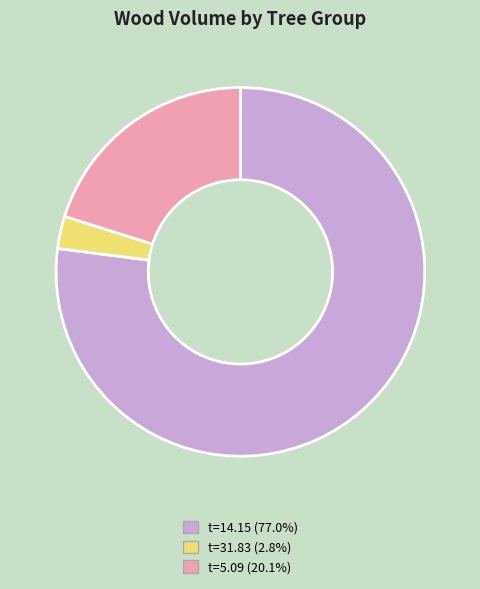

Does any single category account for the majority?

Yes